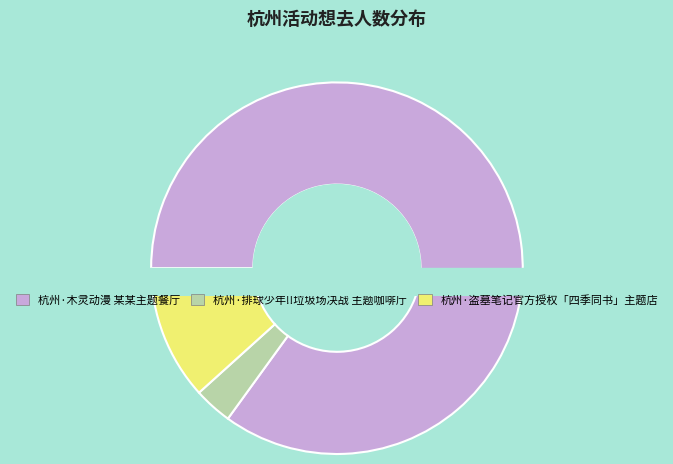

Which category accounts for the majority?

杭州·木灵动漫 某某主题餐厅